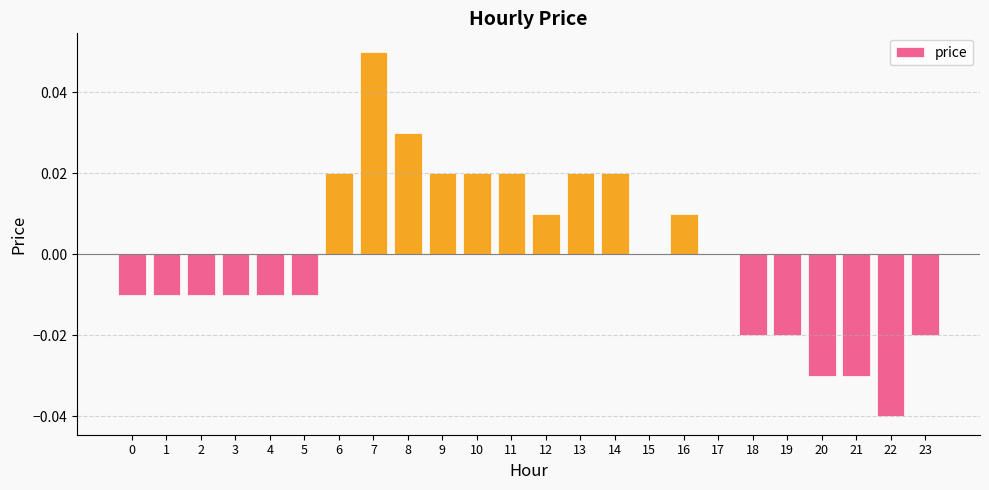

Which category has the highest value across all series?

7